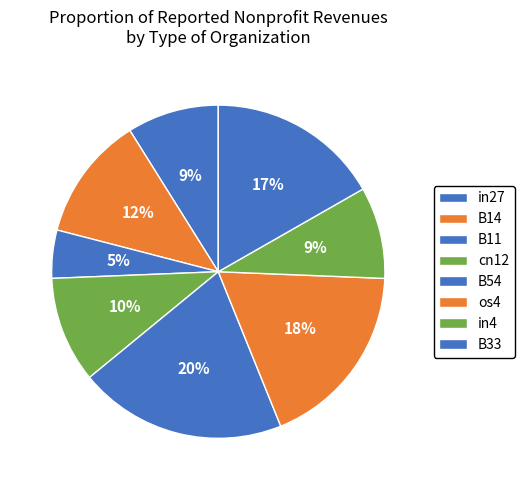

Does in27 represent more than half of the total?

No